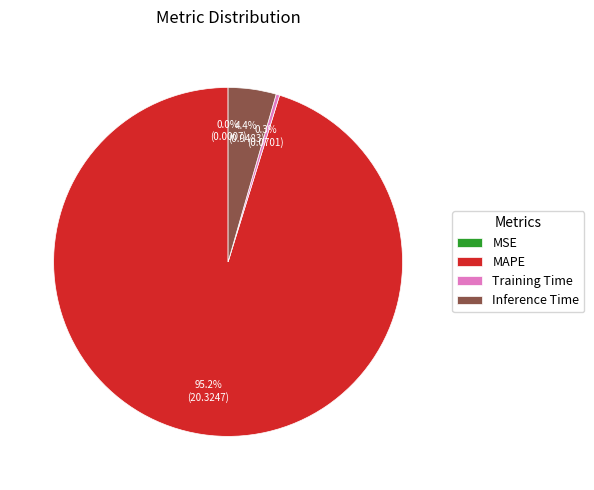

Which has a higher value, Inference Time or Training Time?

Inference Time